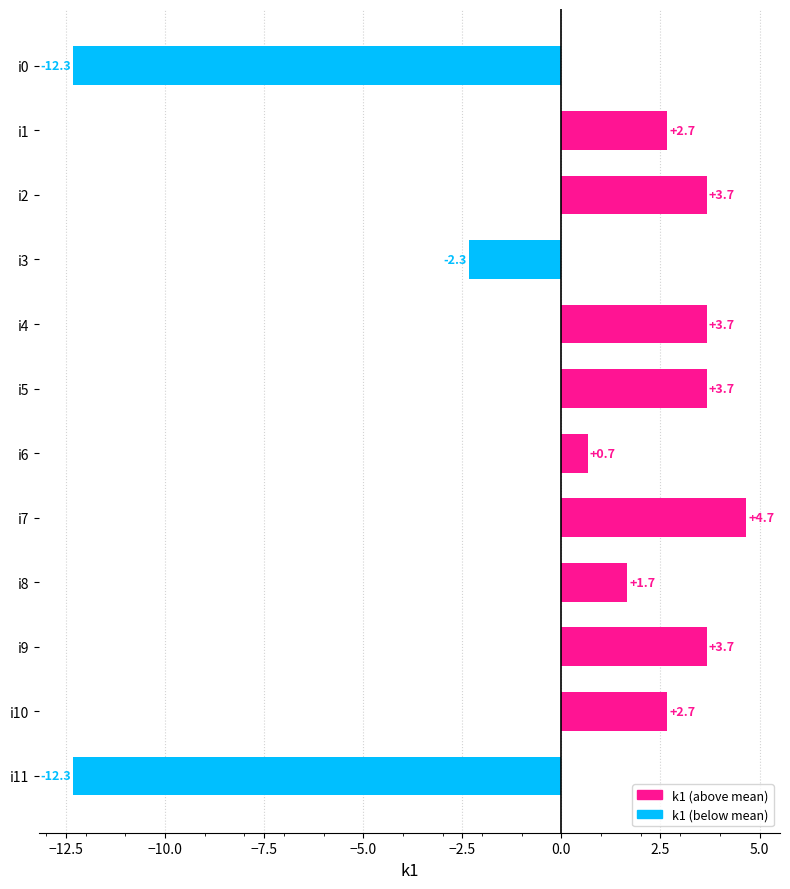

Between i0 and i8, which is larger?

i8